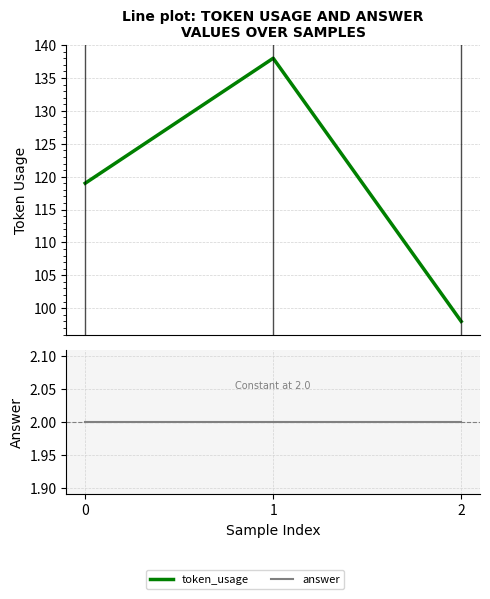

Is it true that answer equals 2 at 0?

True